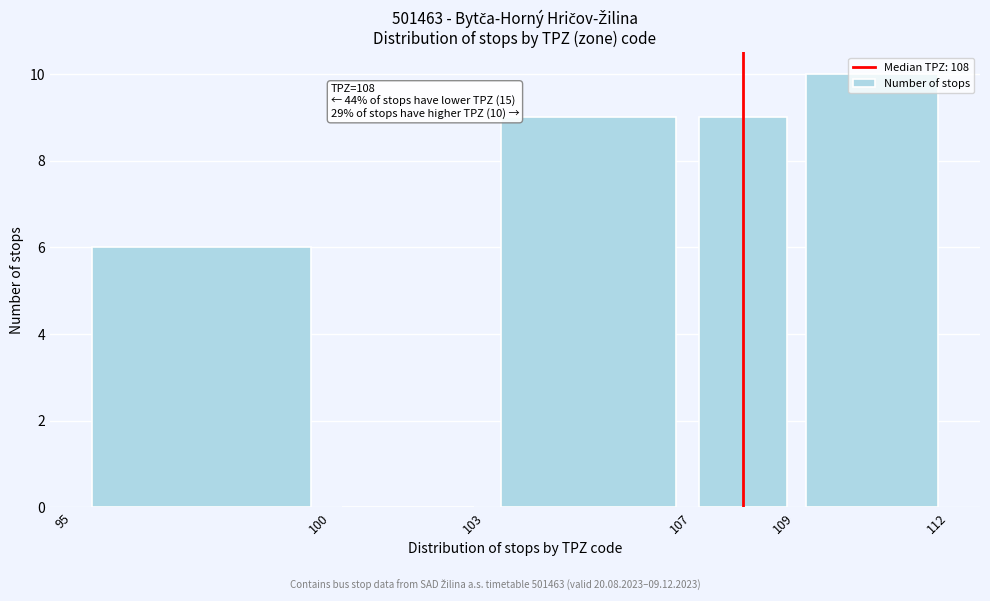

Which range on the x-axis has the tallest bar?

109 to 112